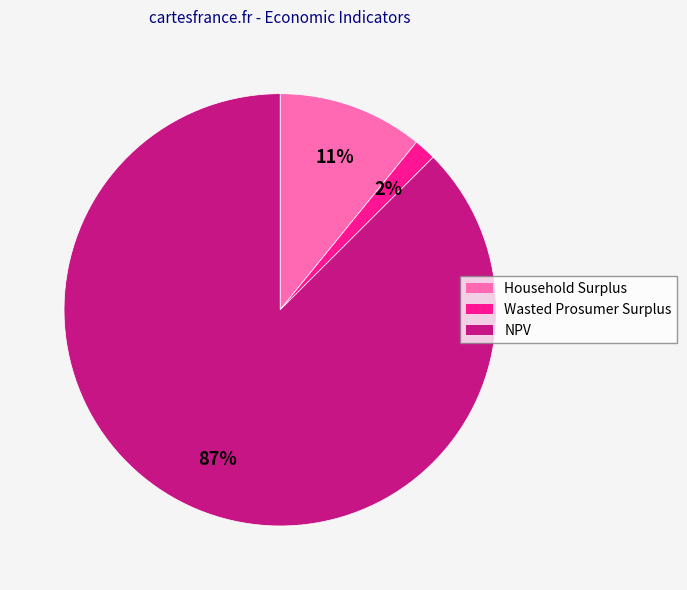

Is the sum of Household Surplus and NPV greater than half?

Yes